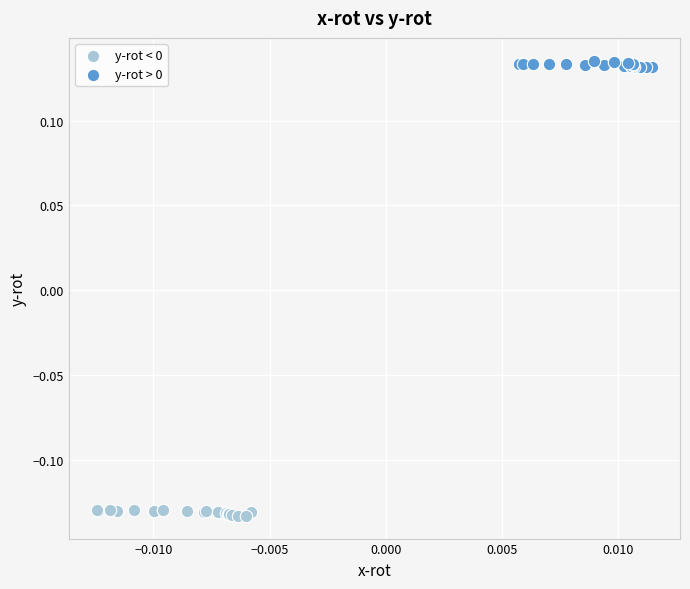

Which series contains the highest Y value?

y-rot > 0